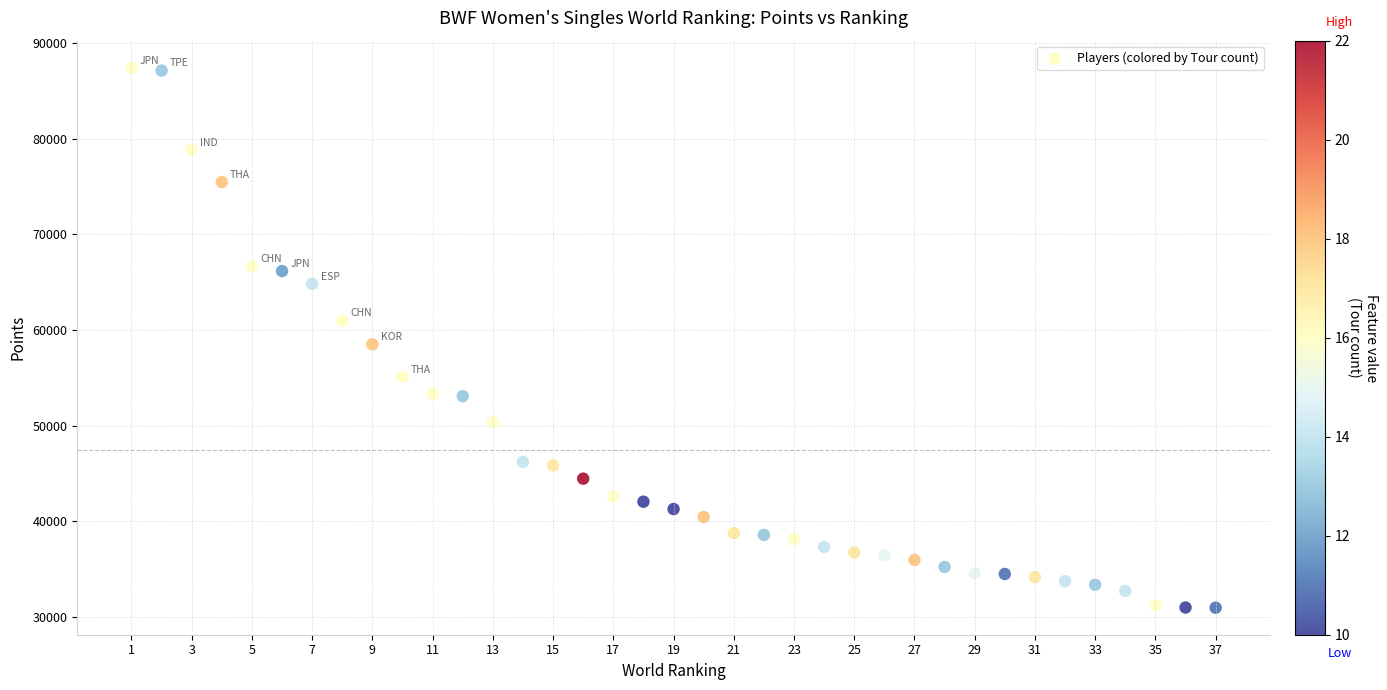

What Y value in the scatter plot is closest to 59184?

58495.5